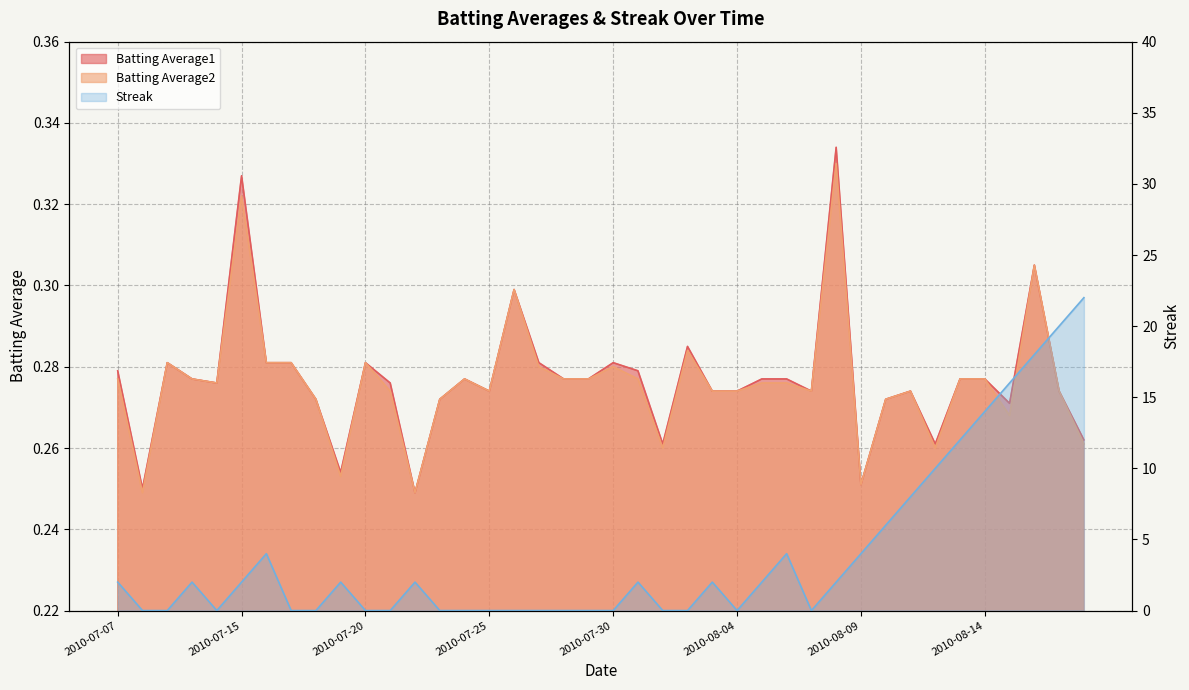

True or false: Batting Average2 and Batting Average1 cross at least once.

False